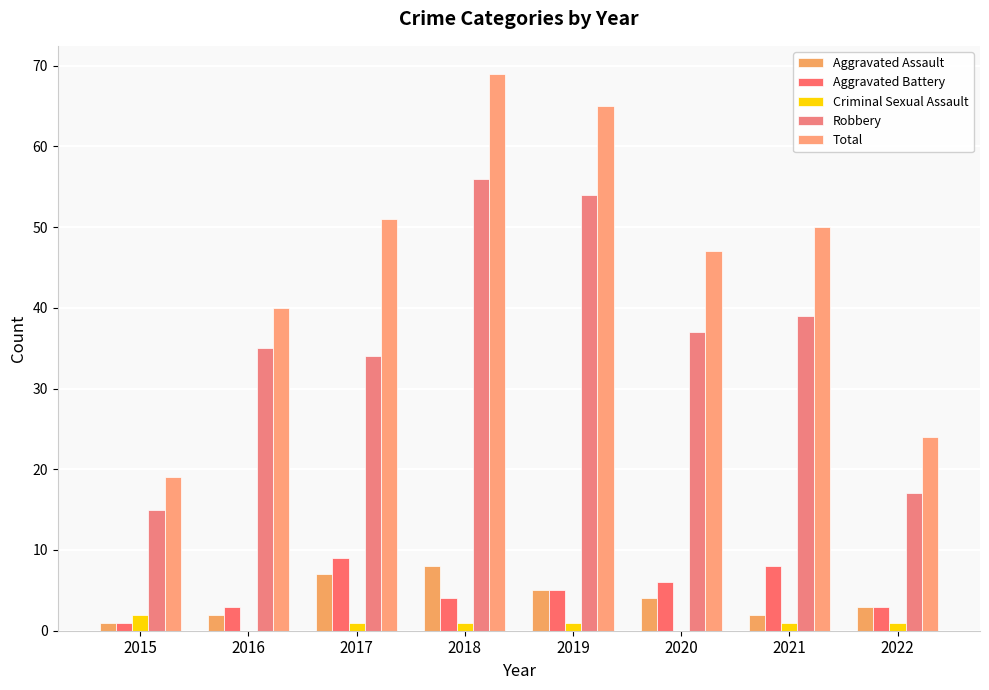

What are all the series names shown in the legend?

Aggravated Assault, Aggravated Battery, Criminal Sexual Assault, Robbery, Total